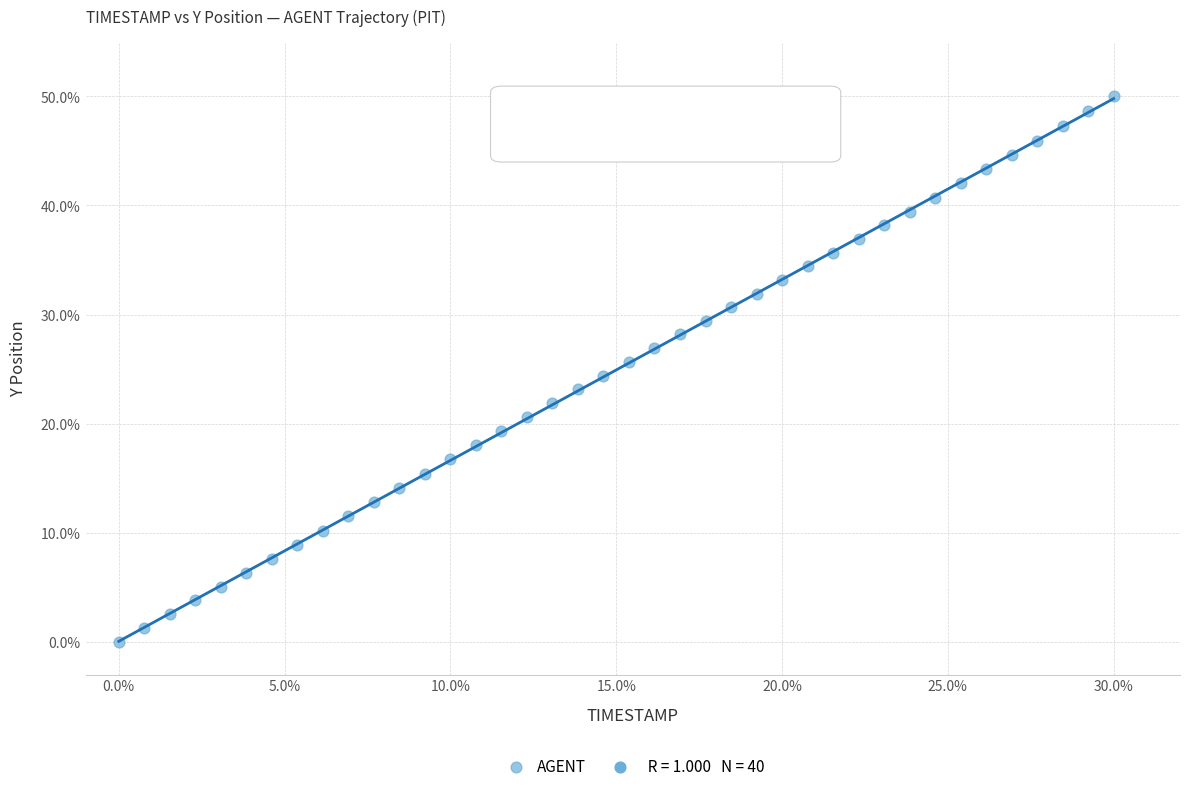

What is the range of Y values (max minus min)?

50.0